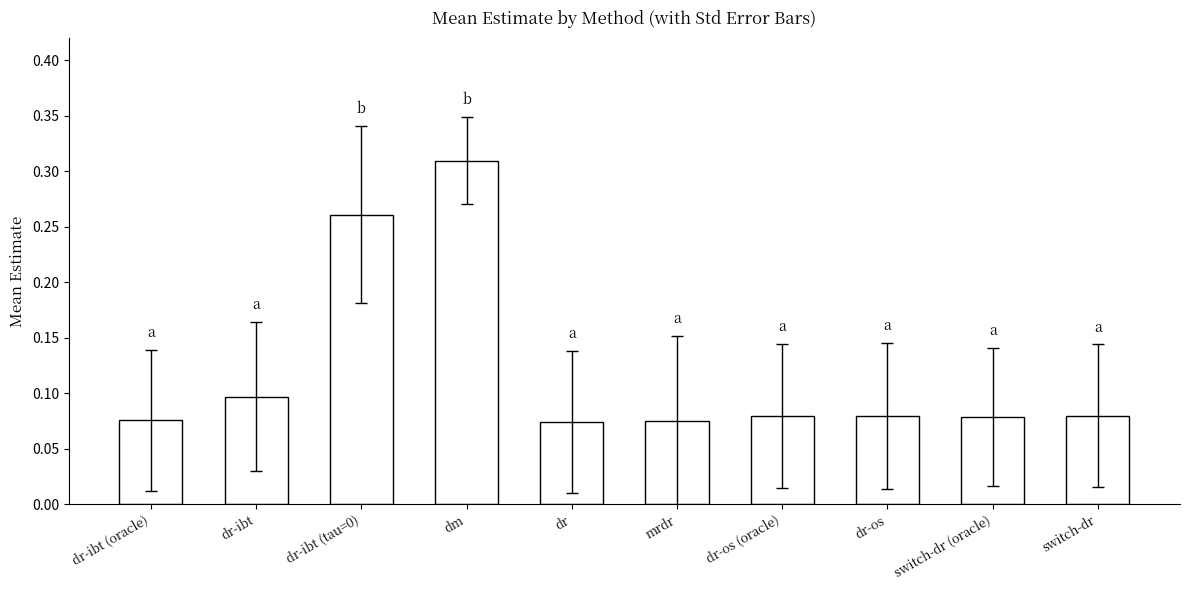

The value at dr-ibt (oracle) is 0.0. True or false?

False